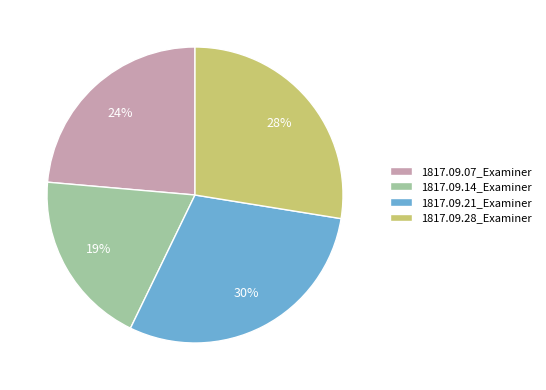

How many segments does this pie chart have?

4